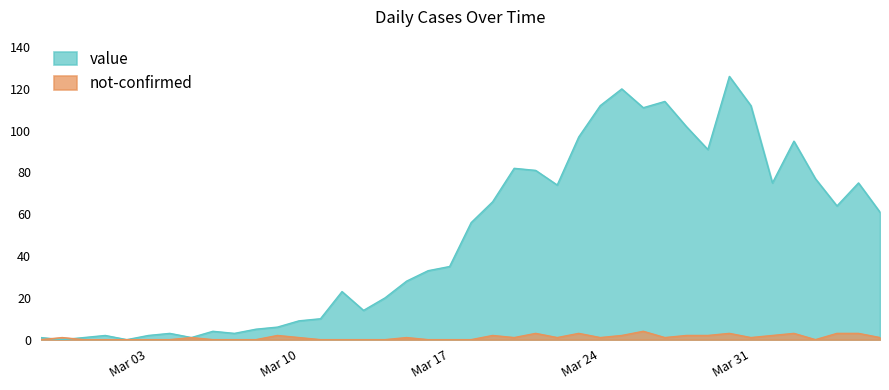

Which series has the largest total across all categories?

value